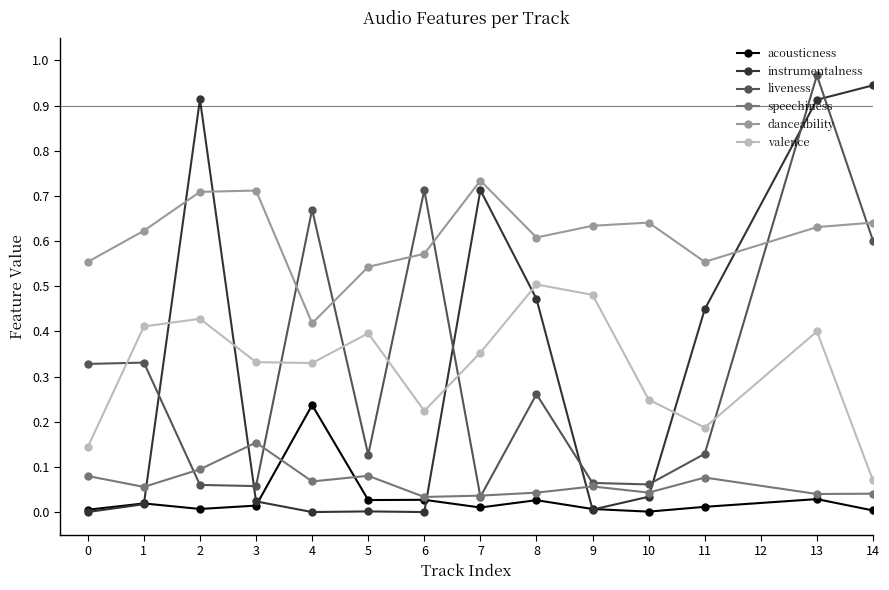

Is it true that speechiness equals 0.0 at 3?

False